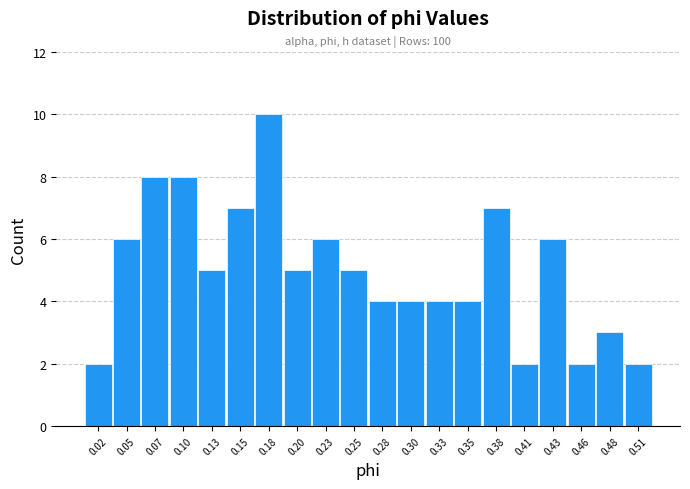

Which range on the x-axis has the tallest bar?

0.165 to 0.190